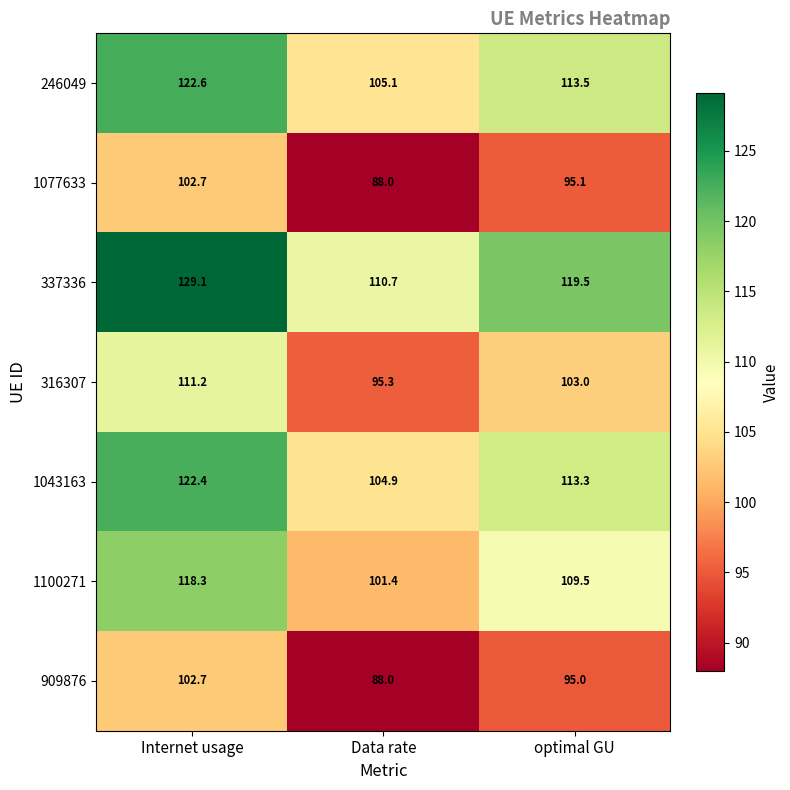

The value of 1077633 at Data rate is 88.0. True or false?

True